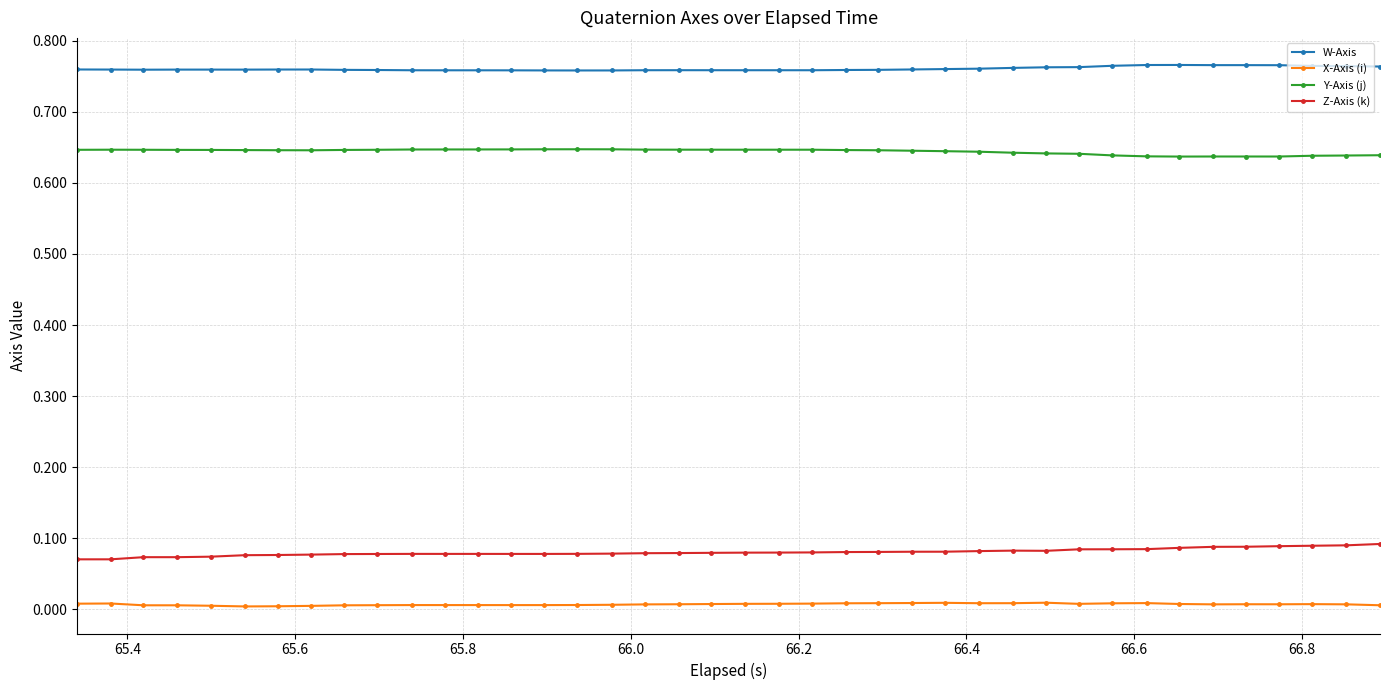

True or false: Y-Axis (j) has more than 0 points higher than both neighbors.

True